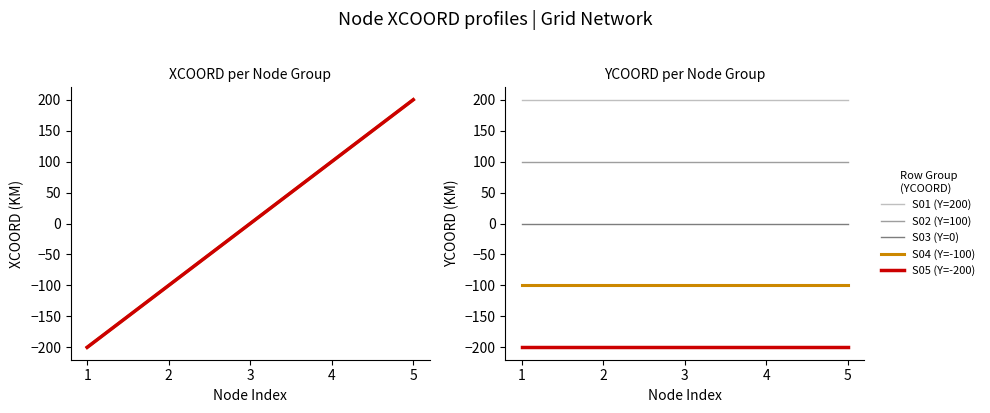

How many lines are shown in the chart?

5